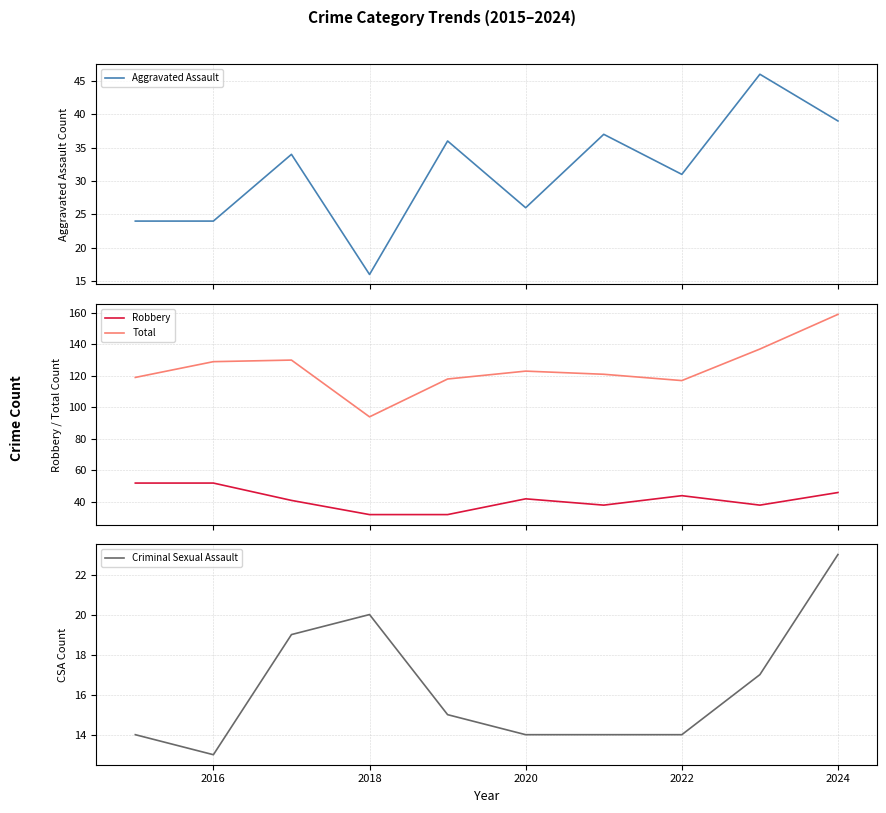

True or false: Robbery has a value of 92 at 2016.

False